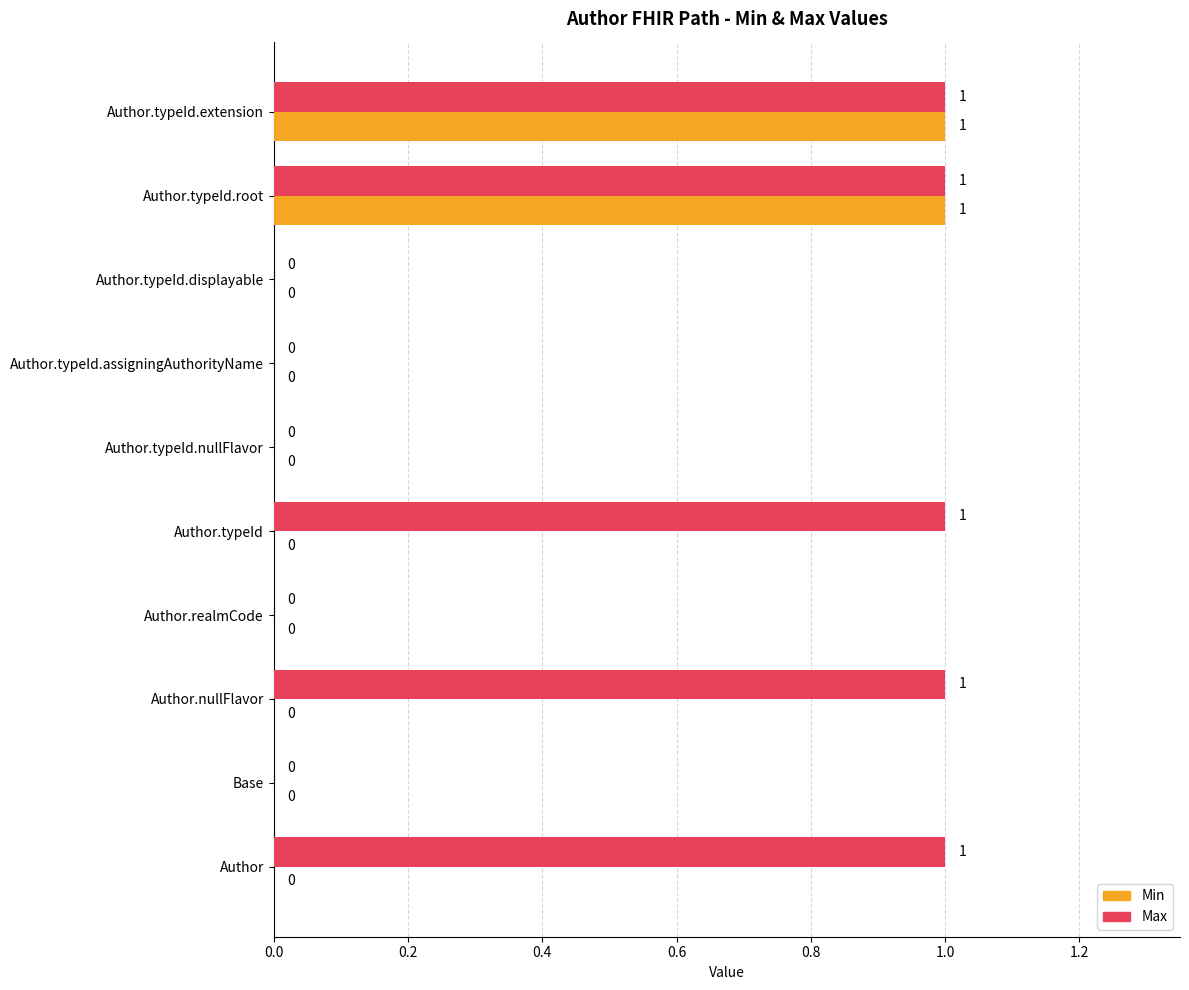

The value of Max at Author.realmCode is 0. True or false?

True